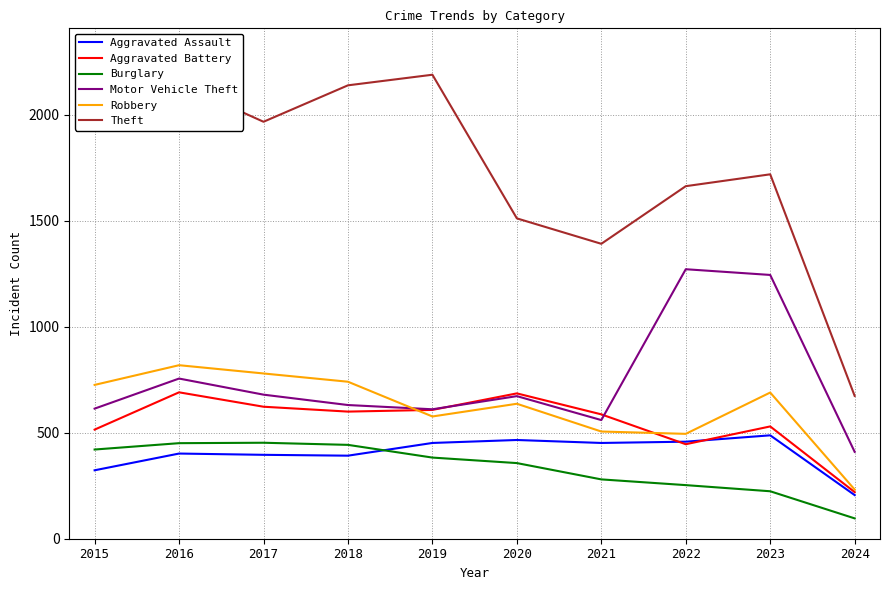

True or false: Motor Vehicle Theft and Aggravated Battery cross at least once.

True